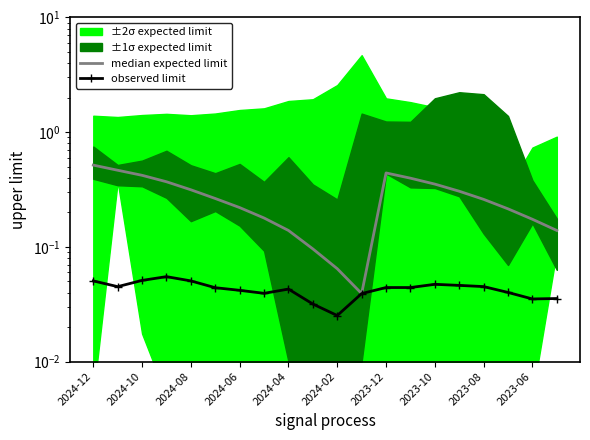

Which series changed the most between 2024-10 and 2023-06?

median expected limit